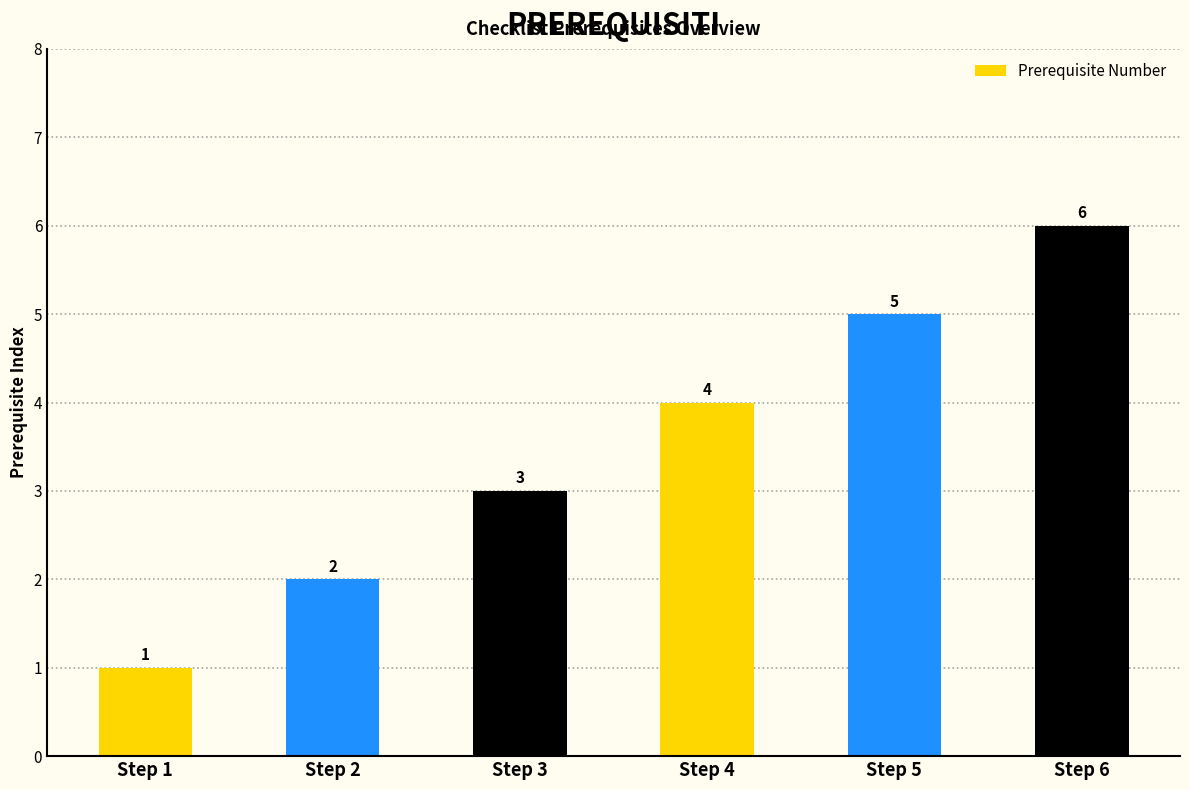

Which label corresponds to the largest value in the chart?

Step 6